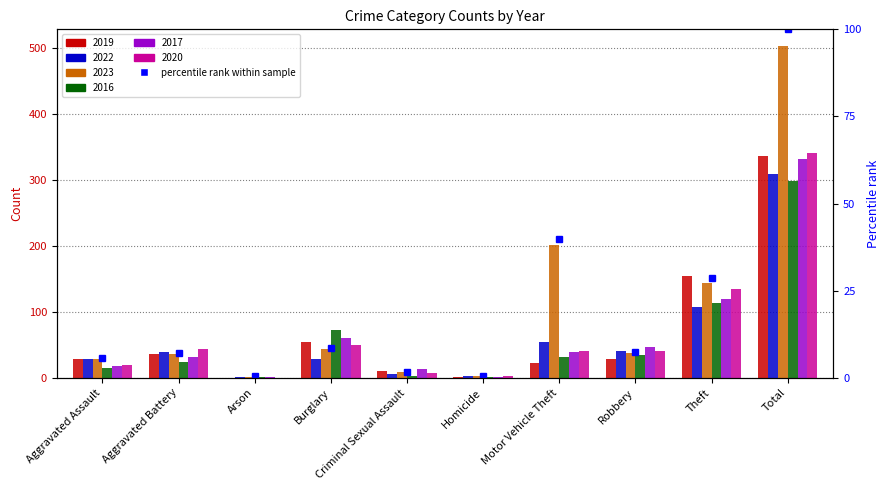

What position from the left is Homicide?

6